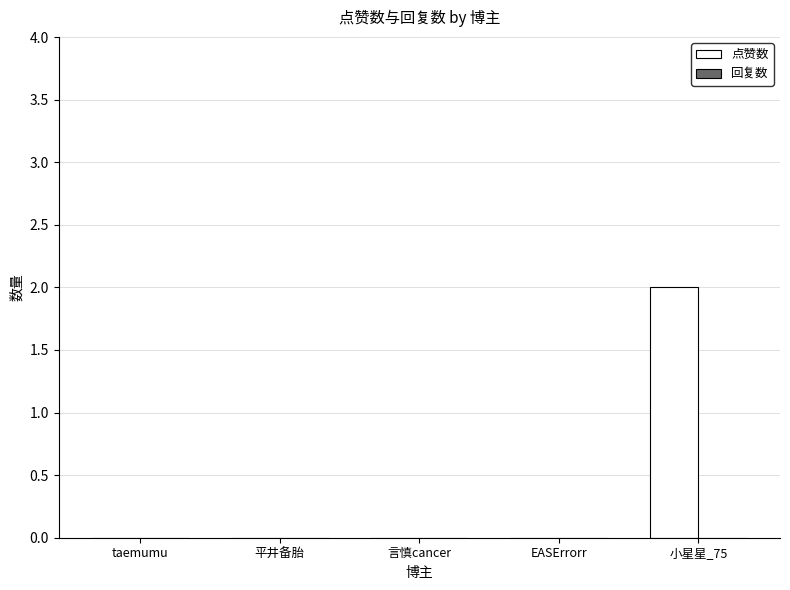

True or false: the data shows 0 at taemumu.

True